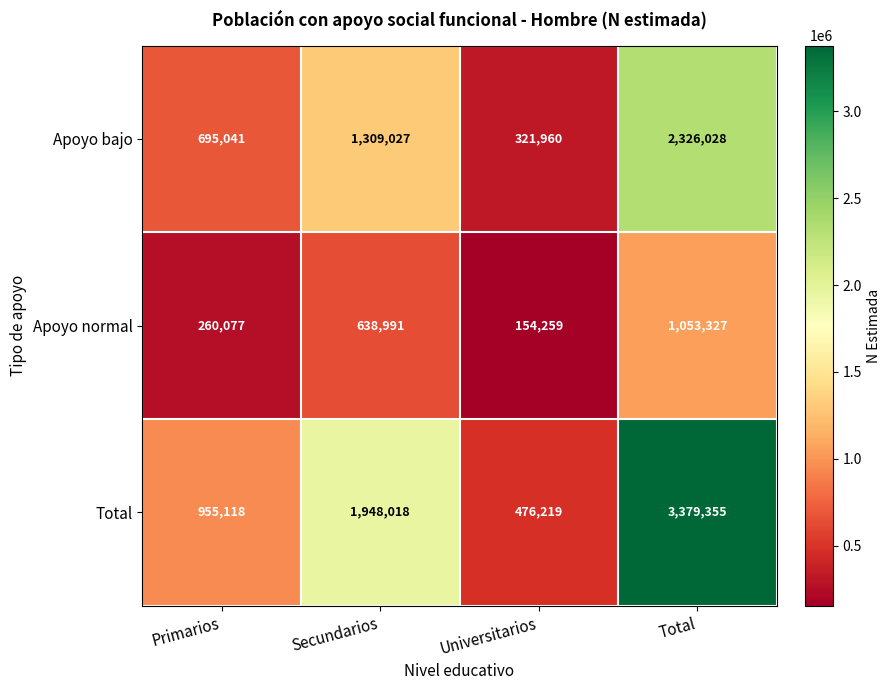

What is the maximum value for Apoyo normal?

1053327